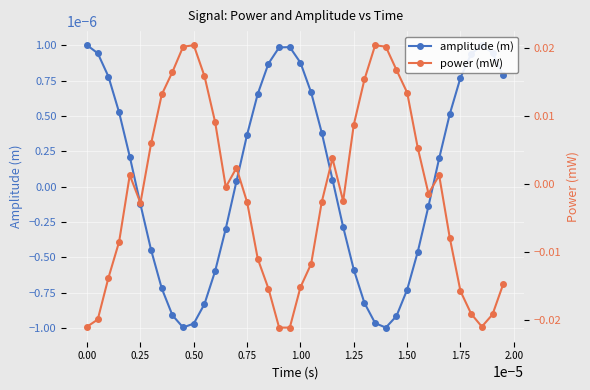

In amplitude (m), how many points are lower than both neighbors (excluding endpoints)?

2